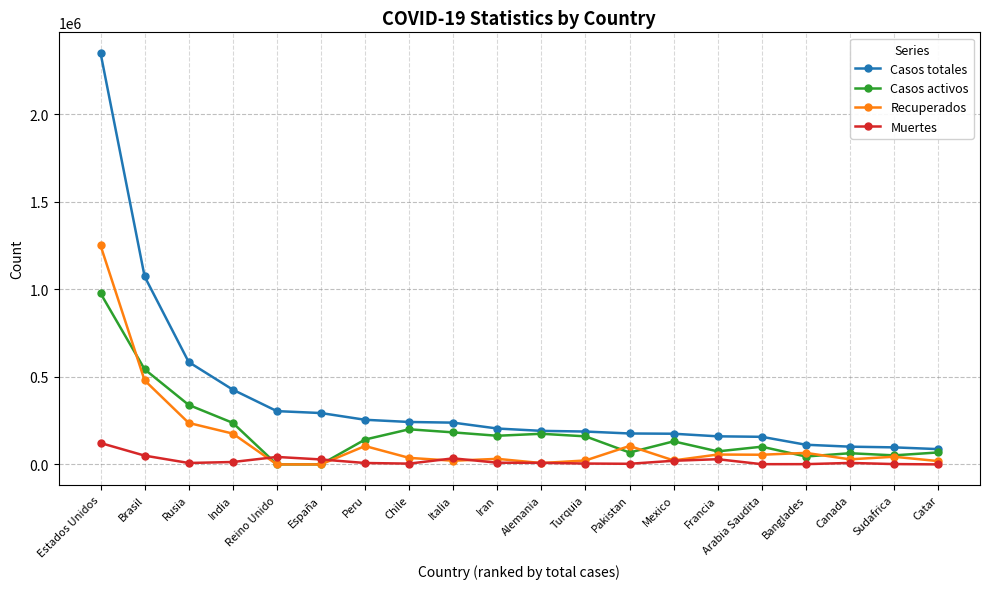

Which series has the largest total across all categories?

Casos totales